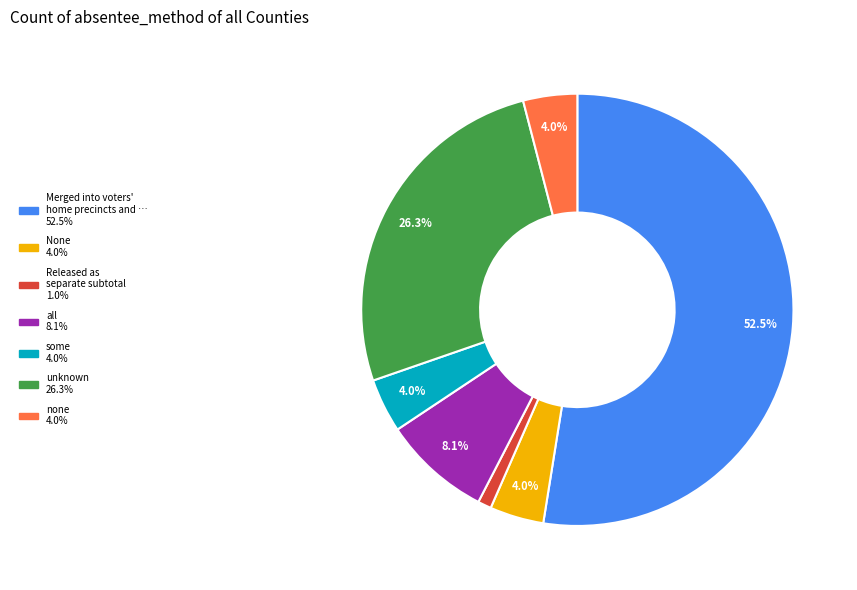

Does any single category account for the majority?

Yes